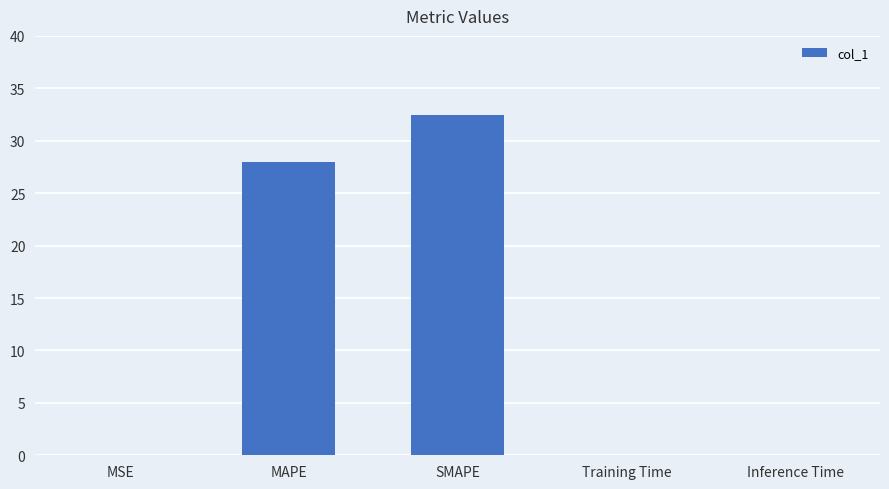

The value at MSE is 0.0. True or false?

True